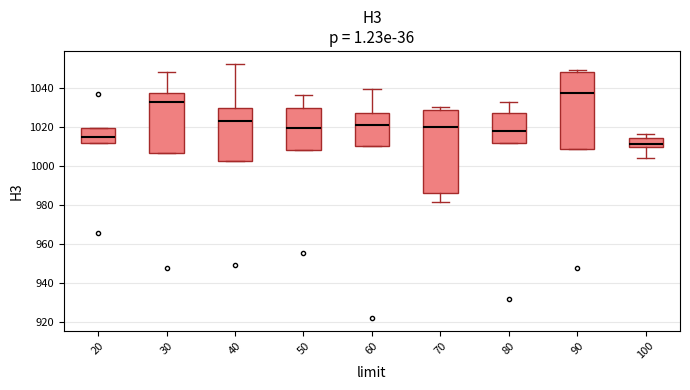

Reading left to right, read every box against the y-axis: the position of its median line, the range the box covers, and the ends of its whiskers. The values are not printed on the chart, so give them approximately, as read against the axis.

20: median 1014, box 1012 to 1020, whiskers 1012 to 1020
30: median 1032, box 1006 to 1038, whiskers 1006 to 1048
40: median 1024, box 1002 to 1030, whiskers 1002 to 1052
50: median 1020, box 1008 to 1030, whiskers 1008 to 1036
60: median 1022, box 1010 to 1028, whiskers 1010 to 1040
70: median 1020, box 986 to 1028, whiskers 982 to 1030
80: median 1018, box 1012 to 1026, whiskers 1012 to 1032
90: median 1038, box 1008 to 1048, whiskers 1008 to 1050
100: median 1012, box 1010 to 1014, whiskers 1004 to 1016